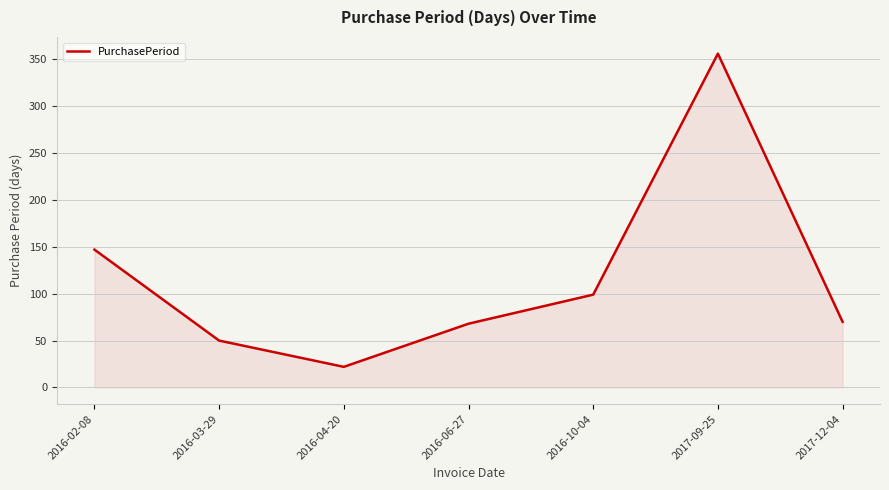

Which label corresponds to the largest value in the chart?

2017-09-25